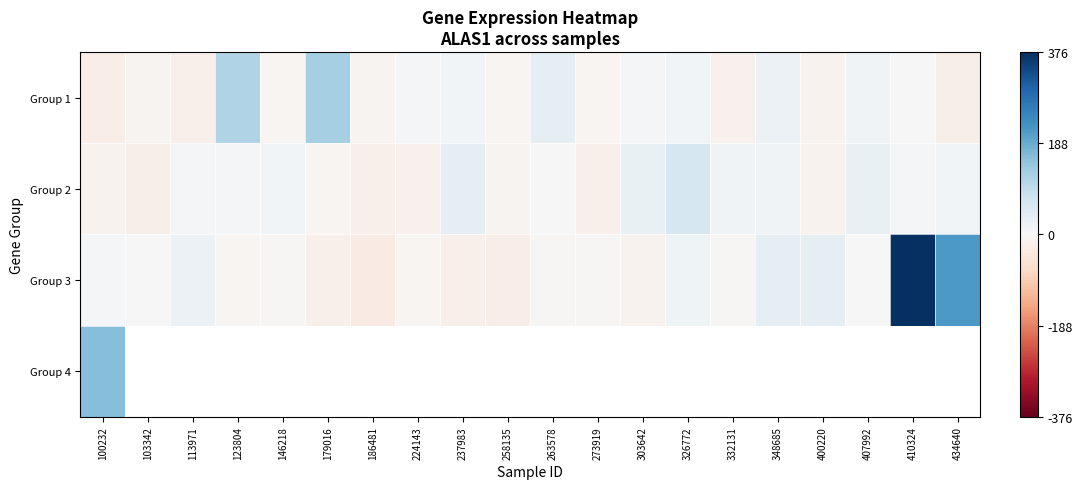

What is the difference between the second highest and minimum values in the Group 2 series?

55.3